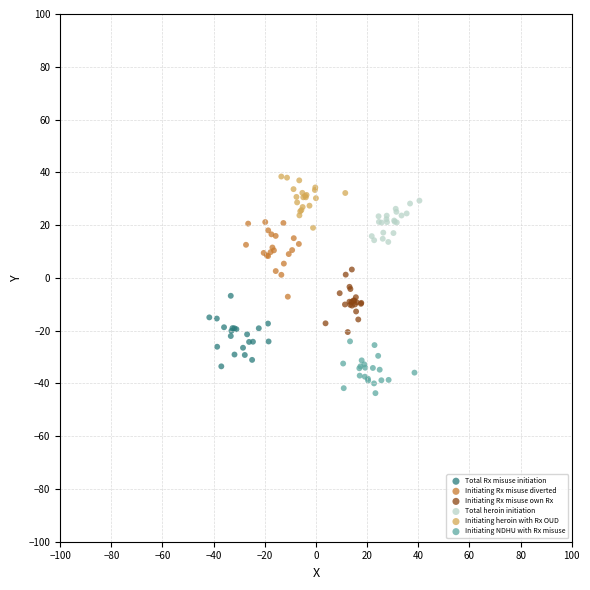

Which series contains the highest Y value?

Initiating heroin with Rx OUD